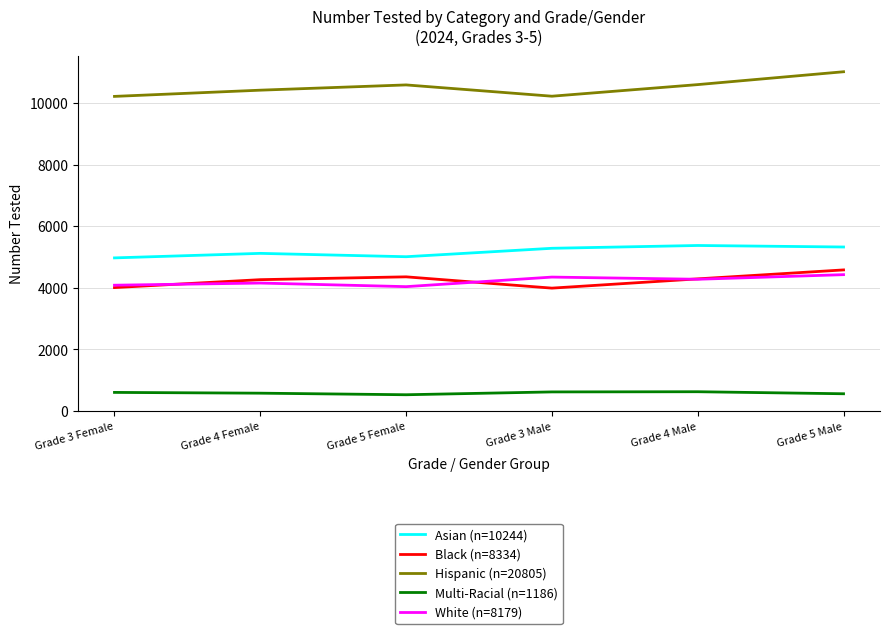

True or false: White (n=8179) has a value of 4078 at Grade 3 Female.

True